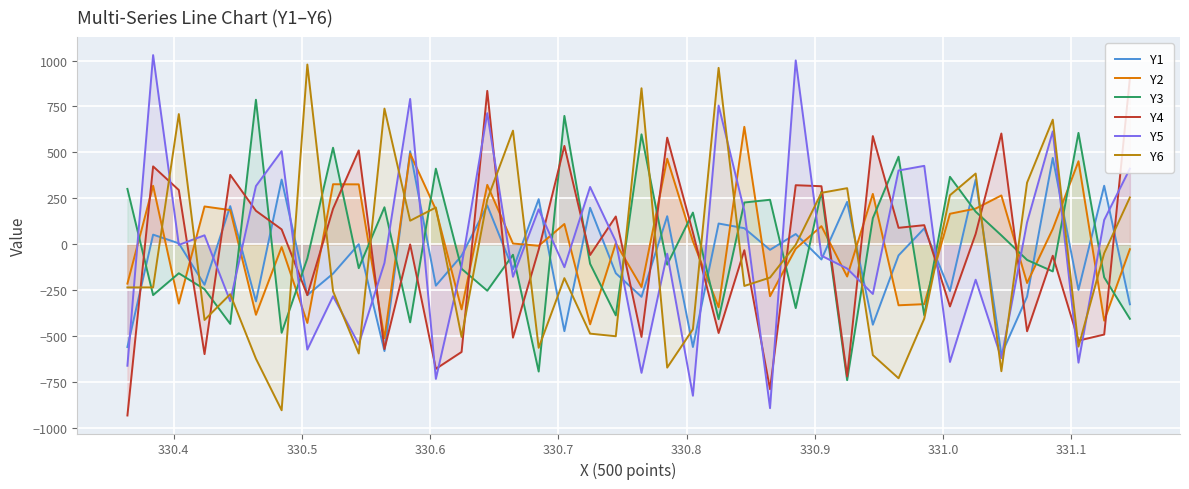

What is the highest value of the Y1 series?

506.5